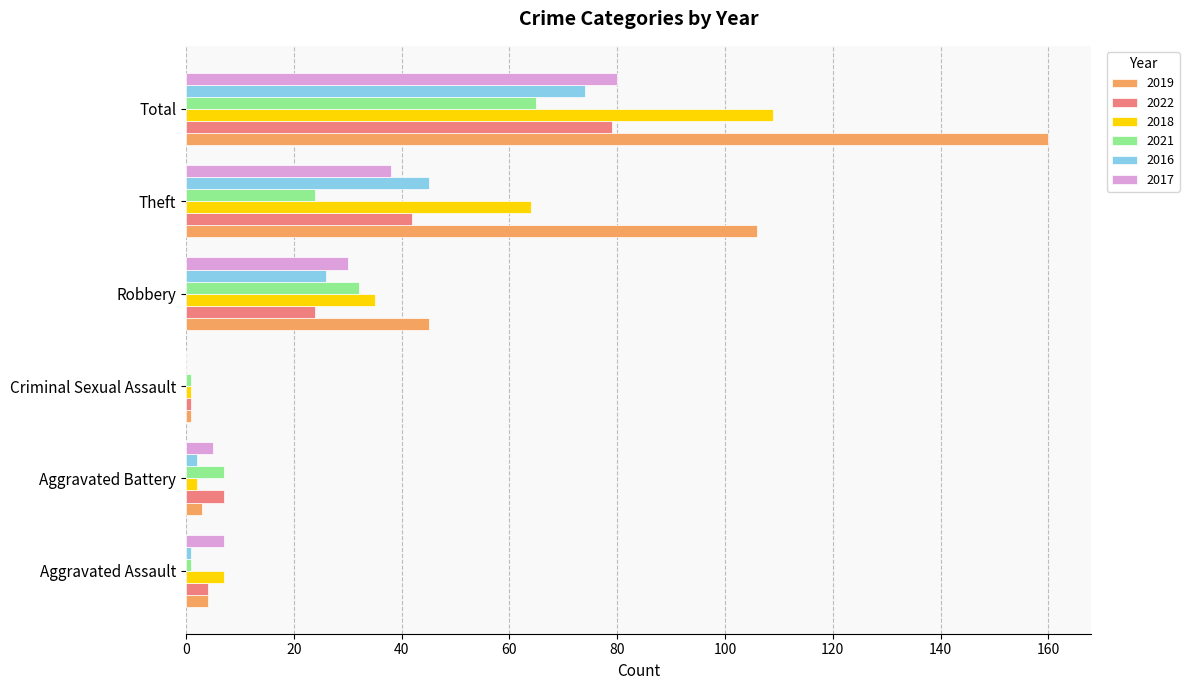

What is the maximum value shown in the chart?

160